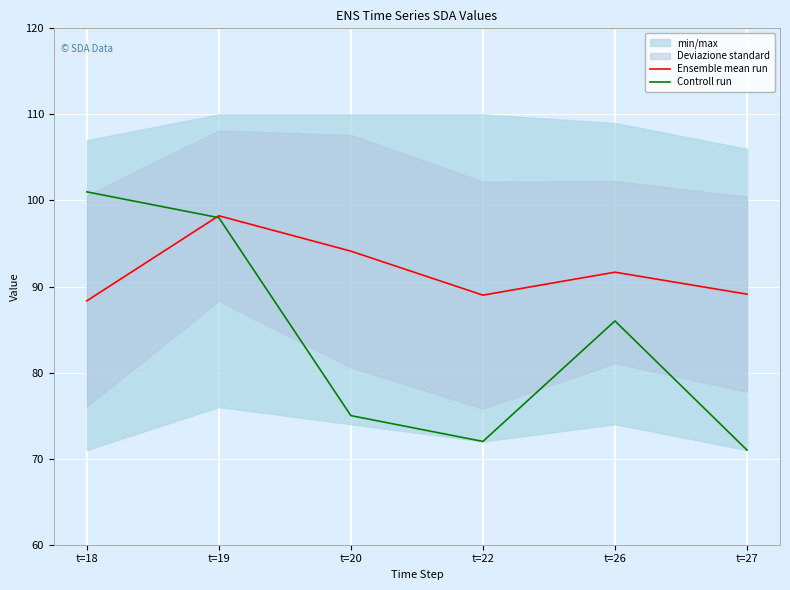

Reading left to right, extract all data points from this chart.

Ensemble mean run: 88.3	98.2	94.1	89.0	91.7	89.1
Controll run: 101.0	98.0	75.0	72.0	86.0	71.0